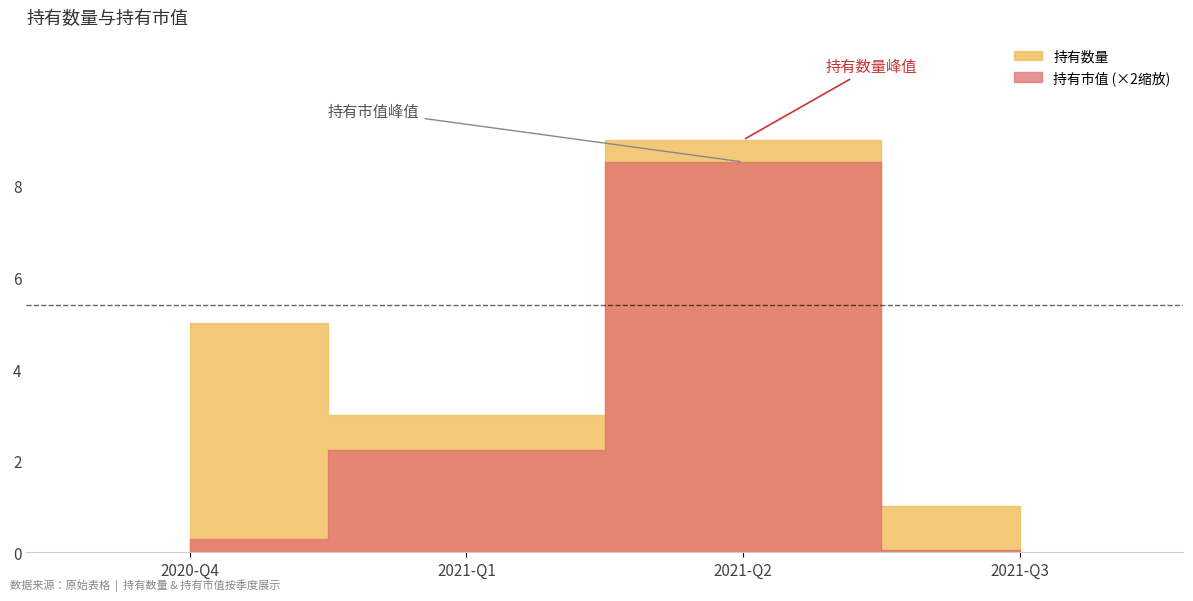

What is the difference between the maximum and minimum values?

8